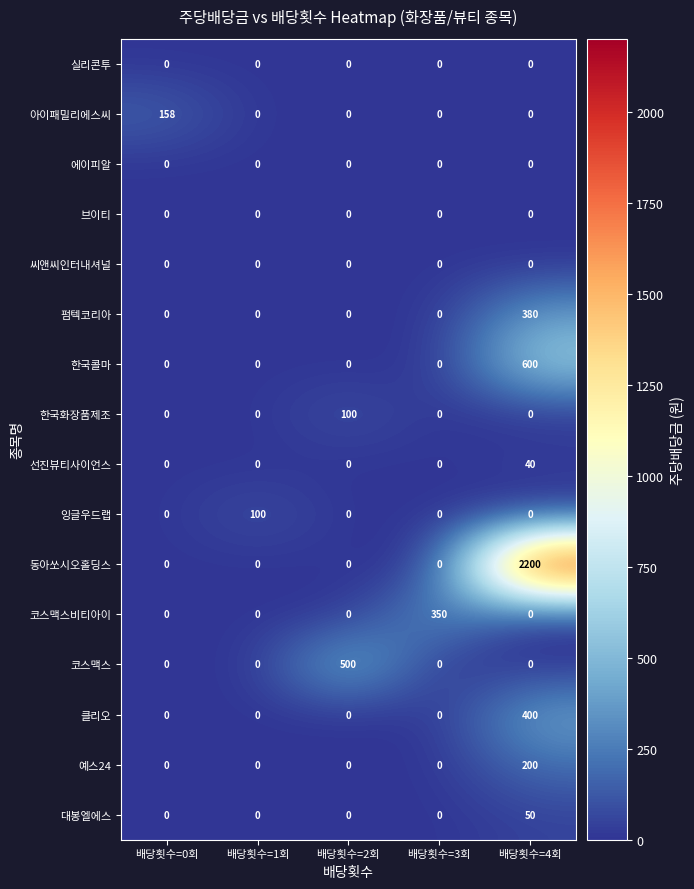

Is the value of 대봉엘에스 at 배당횟수=4회 greater than the value of 코스맥스 at 배당횟수=3회?

Yes